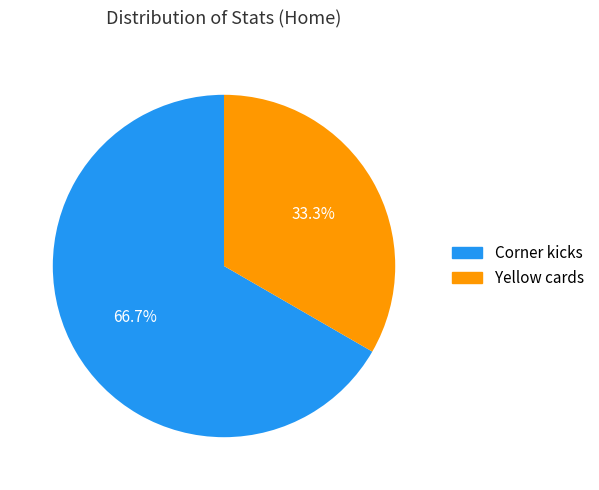

Does any single category account for the majority?

Yes